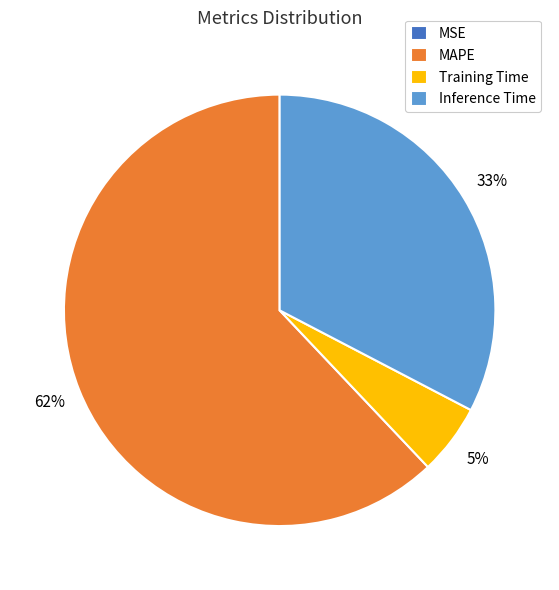

Which category has the biggest portion of the pie?

MAPE